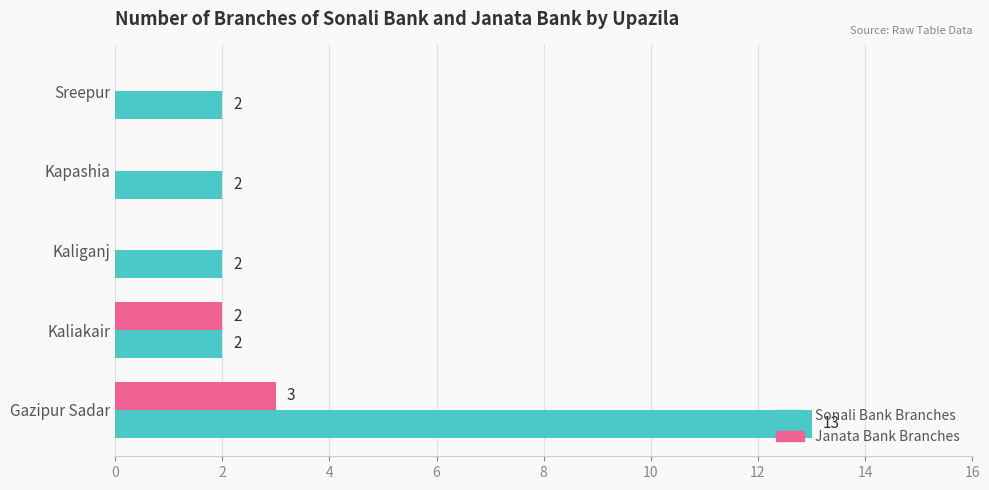

Between Kaliakair and Kapashia, which series saw the biggest shift?

Janata Bank Branches